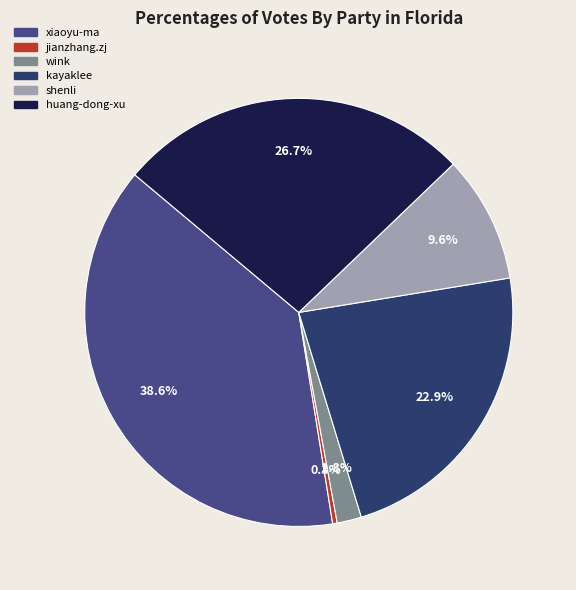

To the nearest percent, what portion does wink represent?

2%